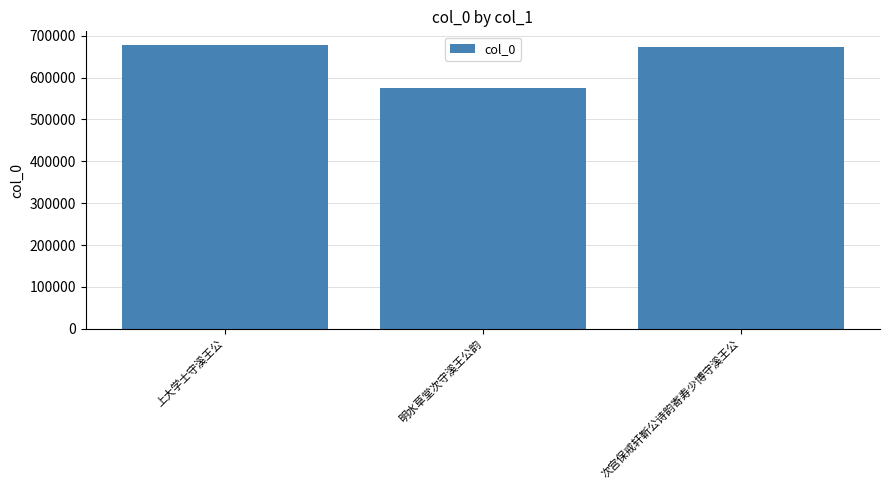

Does the chart contain any negative values?

No